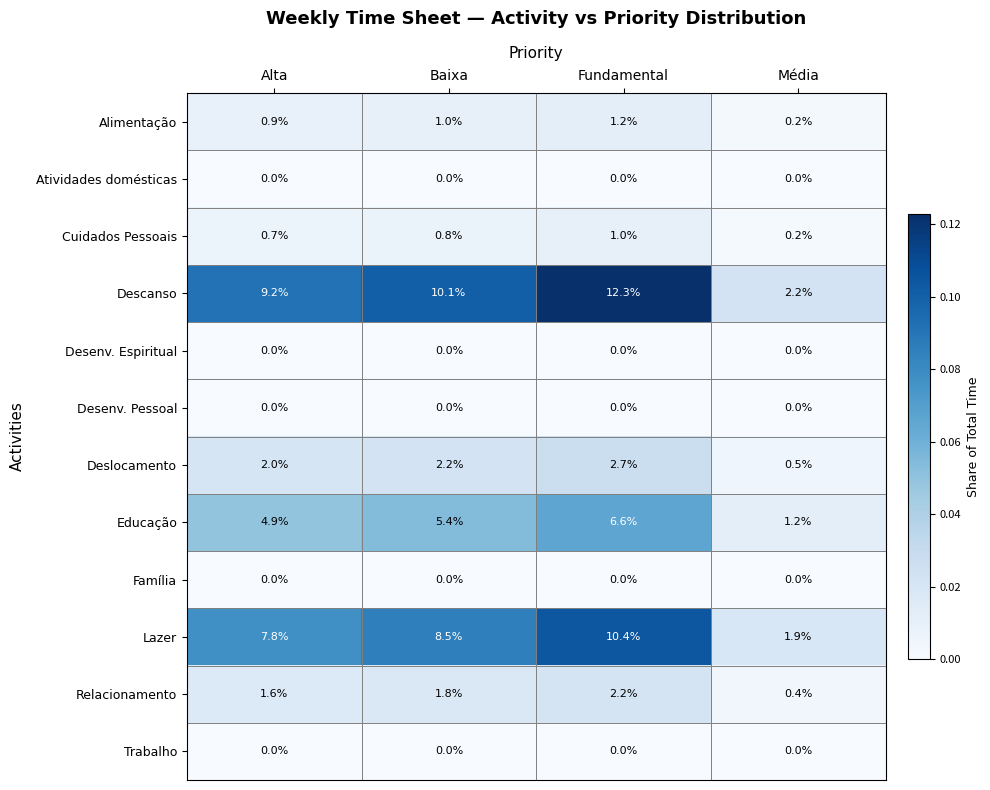

At which category is the sum across all series the highest?

Fundamental